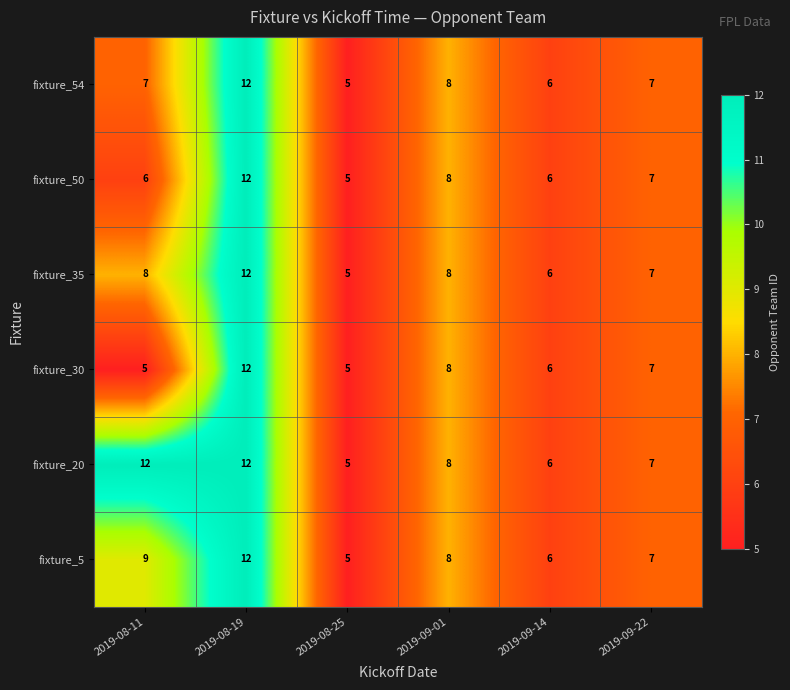

Is the value of fixture_5 at 2019-09-01 greater than the value of fixture_50 at 2019-08-11?

Yes